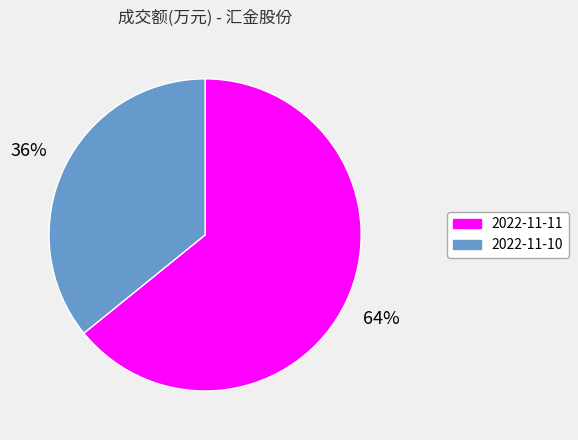

Count the number of slices in the pie.

2